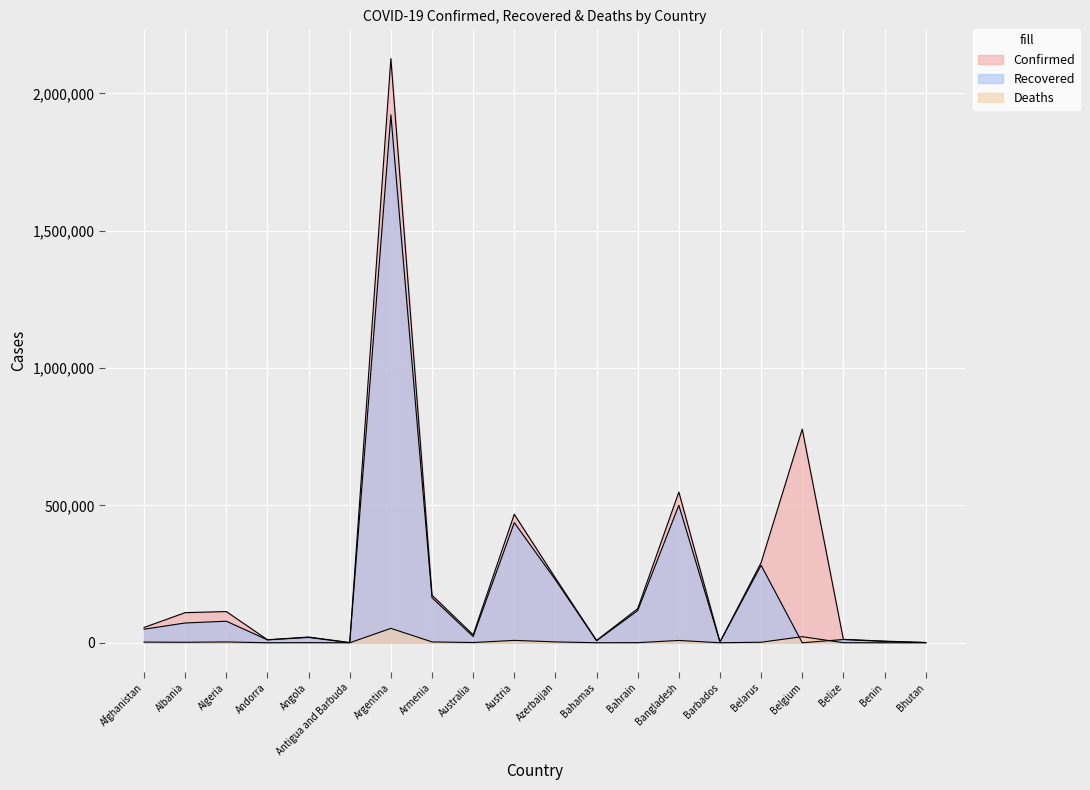

What are all the series names shown in the legend?

Confirmed, Recovered, Deaths